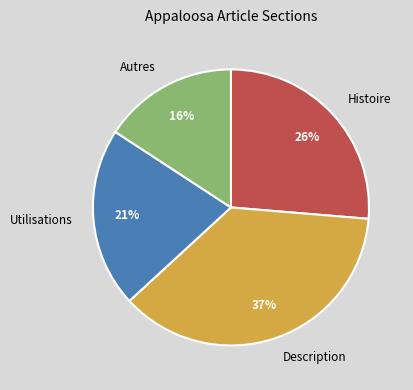

Approximately how many times larger is the value at Utilisations compared to Autres?

1.3